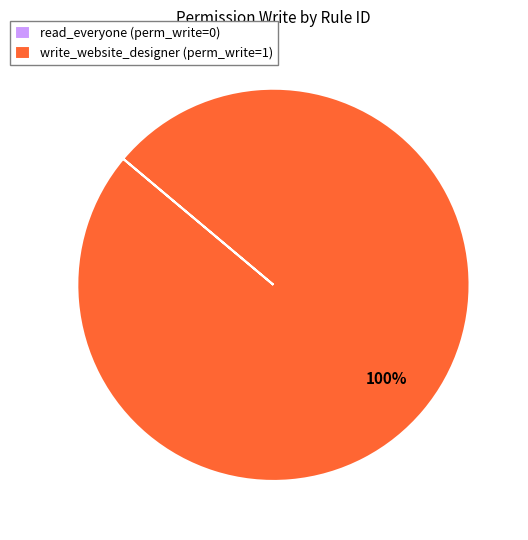

Is it true that write_website_designer (perm_write=1) is 89% of the pie?

False